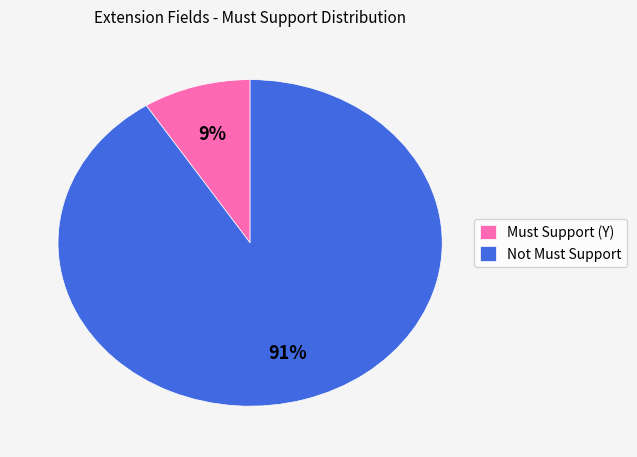

To the nearest percent, what is the difference between the largest and smallest slice percentages?

82%